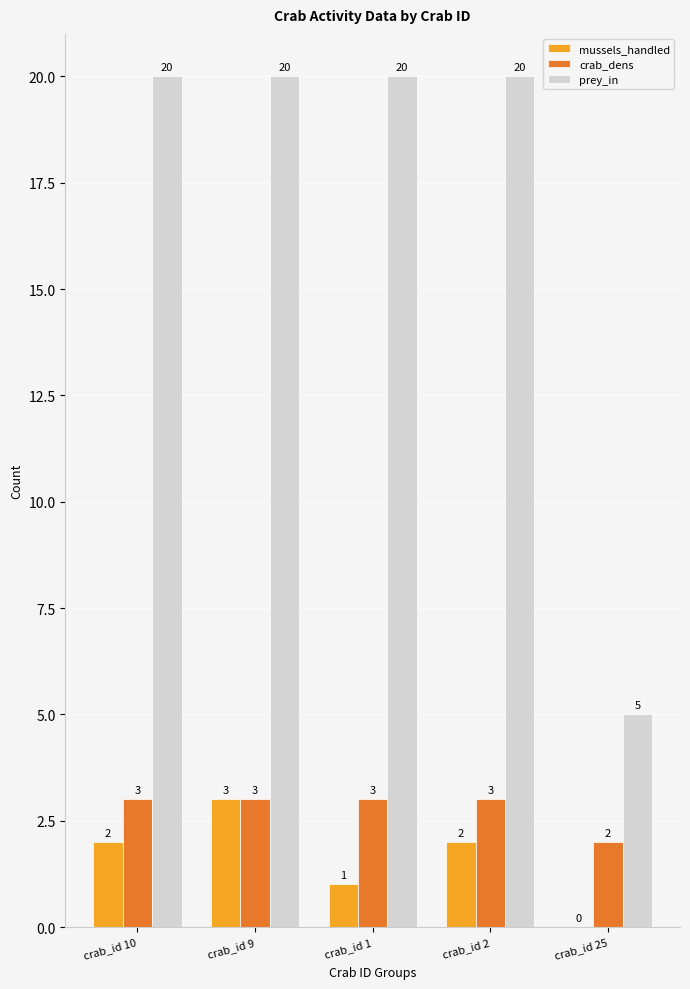

What is the total value across all series at crab_id 25?

7